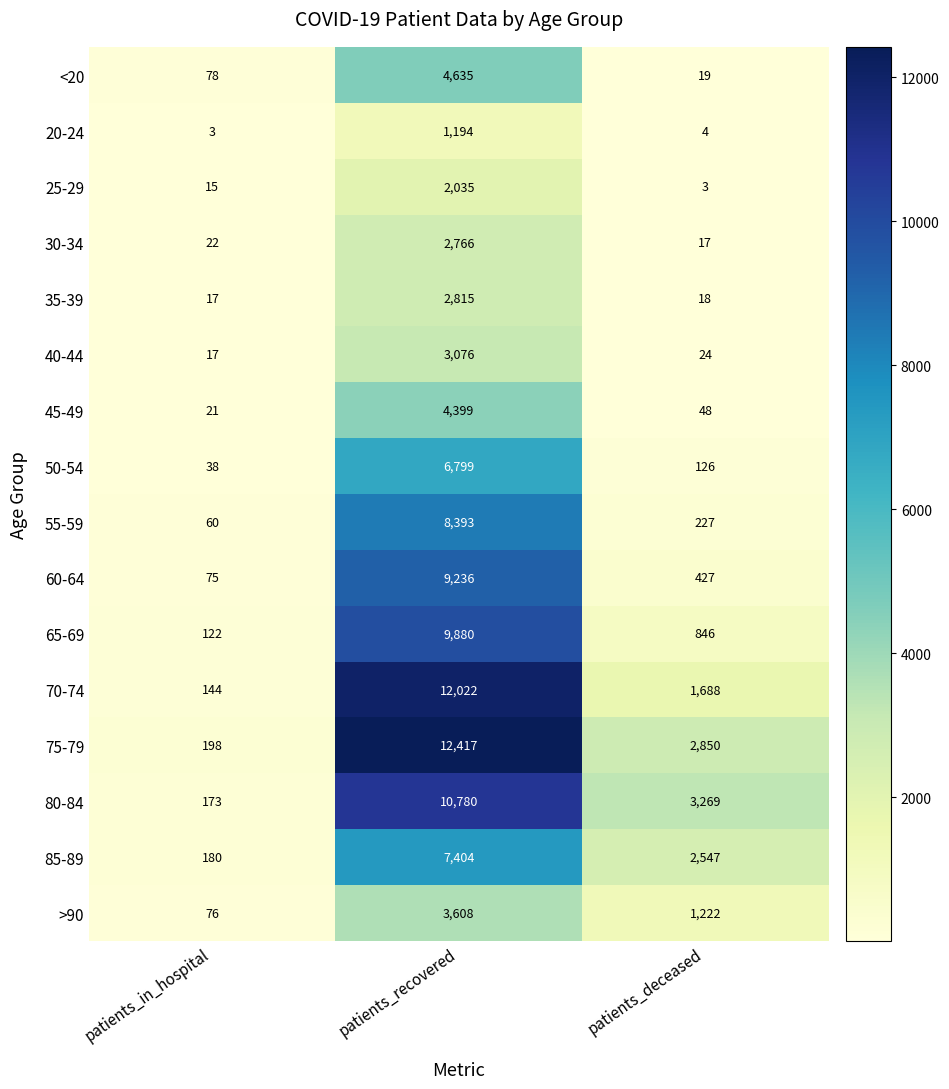

The value of 20-24 at patients_recovered is 2091. True or false?

False